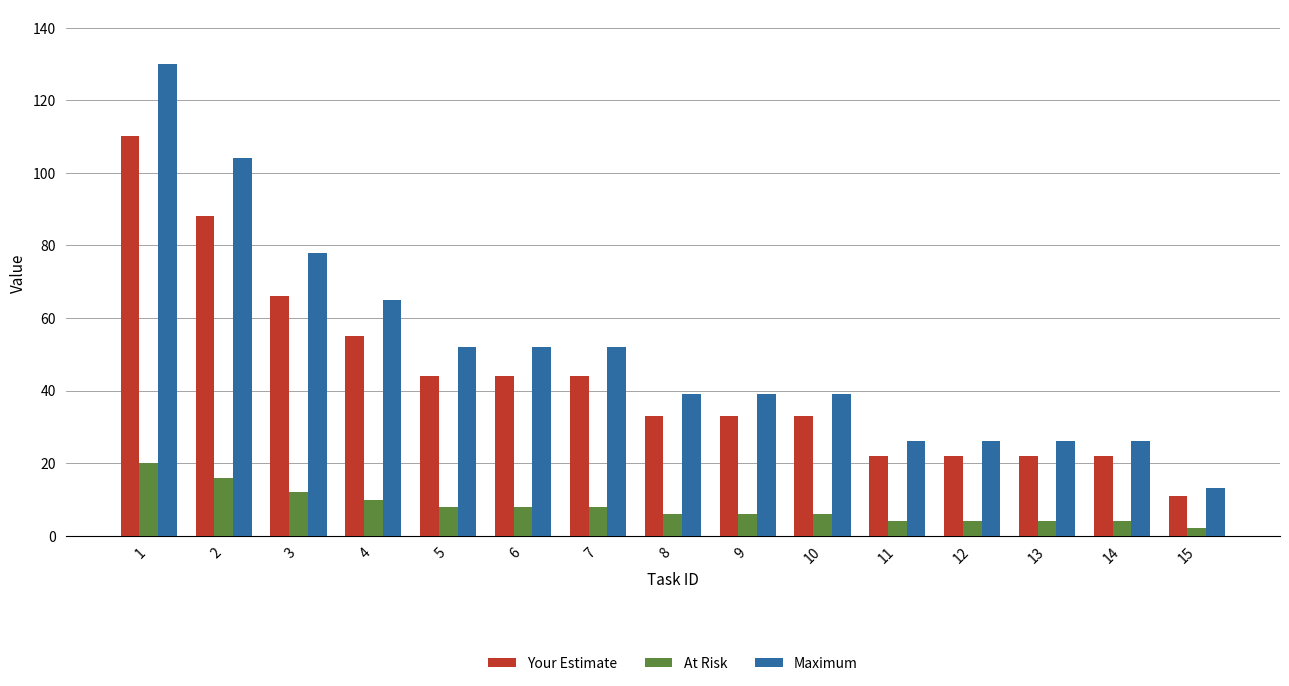

What is the greatest value displayed?

130.0